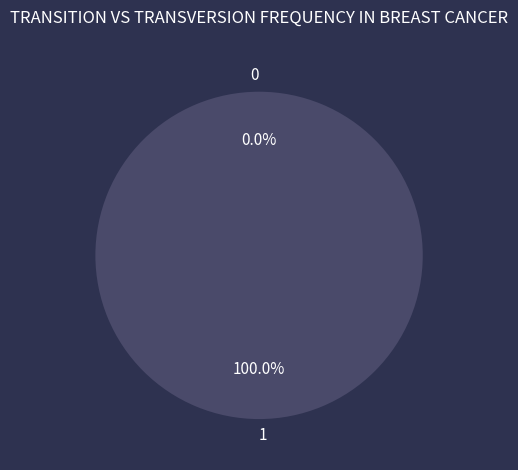

To the nearest percent, what is the difference between the 1 and 0 slice percentages?

100%